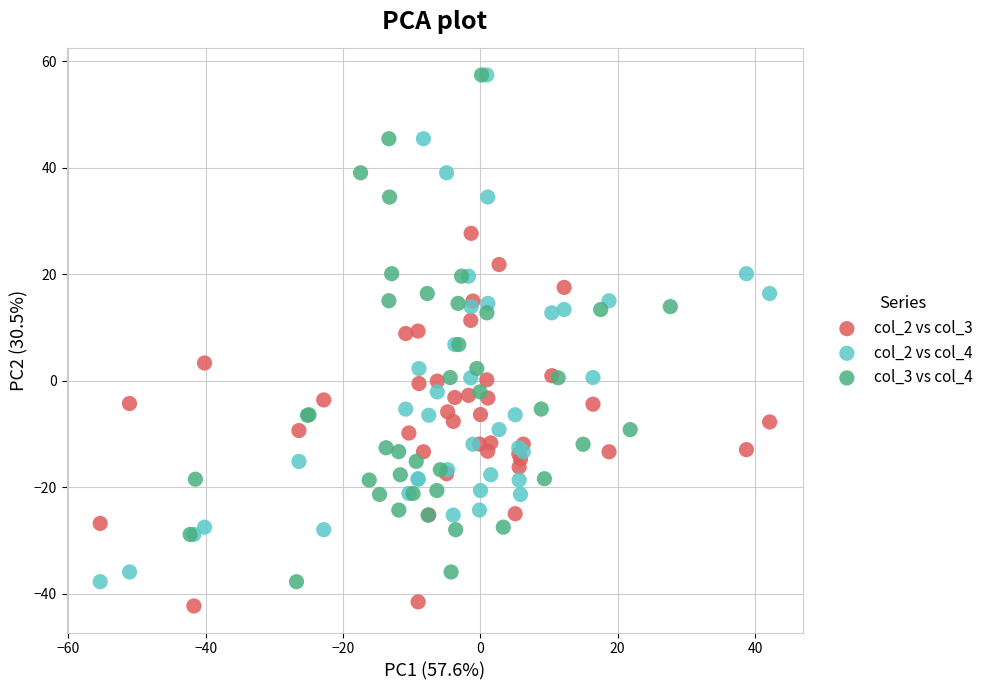

What are all the series names shown in the legend?

col_2 vs col_3, col_2 vs col_4, col_3 vs col_4